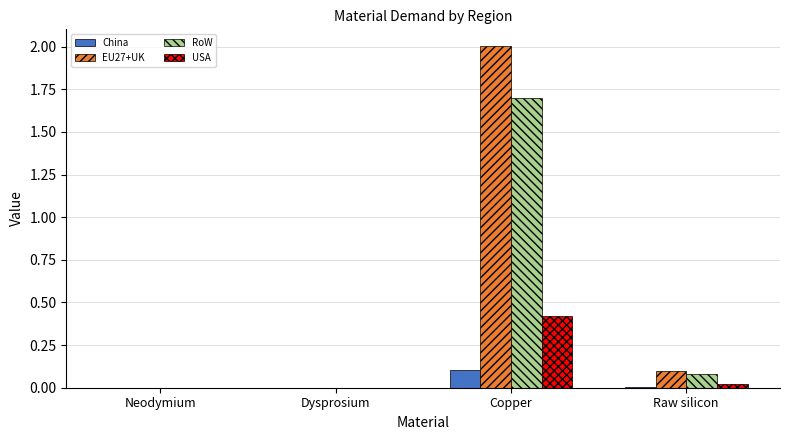

What are all the series names shown in the legend?

China, EU27+UK, RoW, USA